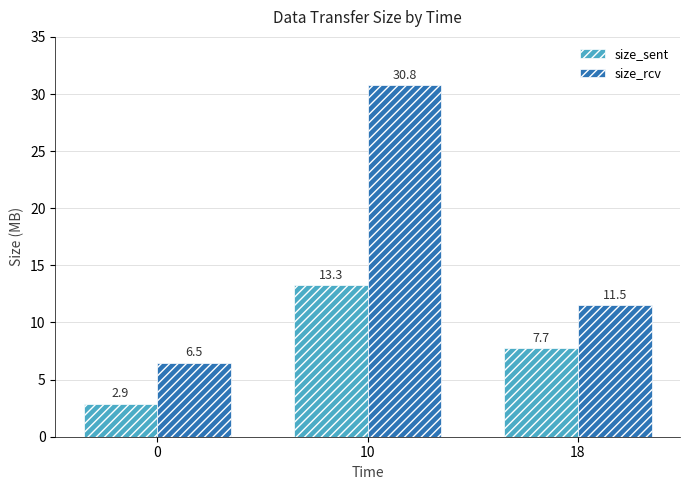

Between 0 and 10, which series saw the biggest shift?

size_rcv